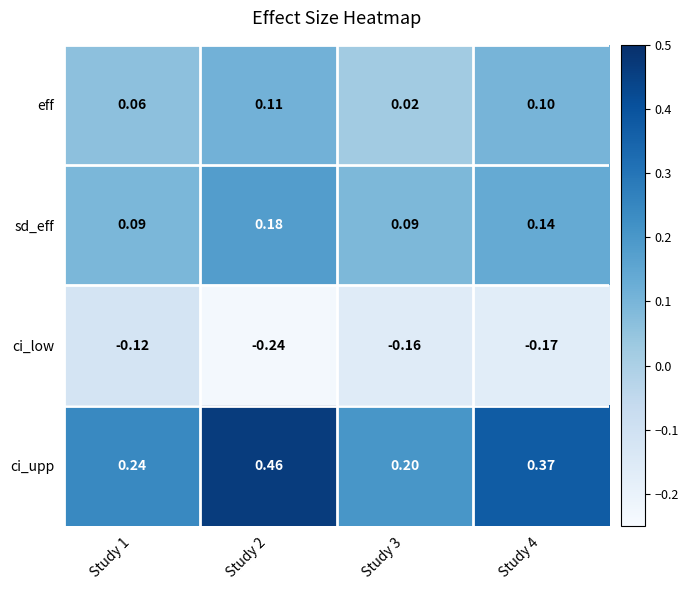

Which series changed the most between Study 2 and Study 3?

ci_upp